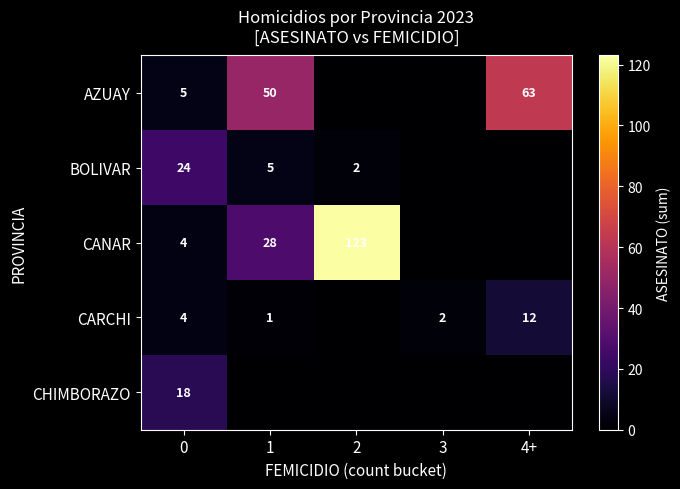

At which category is the sum across all series the highest?

2